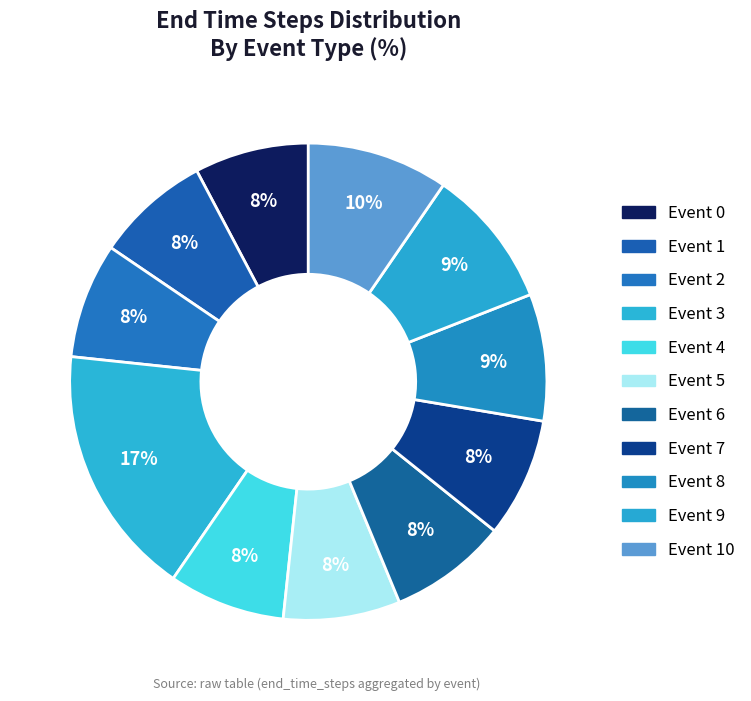

Count the number of slices in the pie.

11